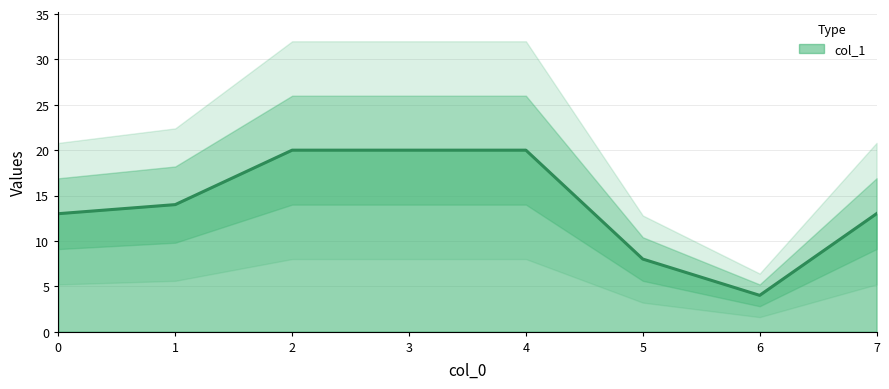

List the labels in order of value, largest first.

2, 3, 4, 1, 0, 7, 5, 6